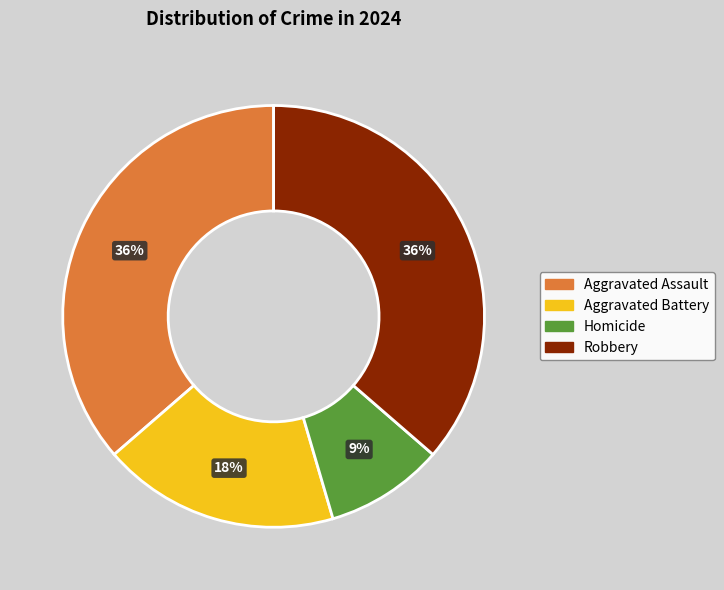

Combined, do Aggravated Assault and Homicide account for over 50%?

No